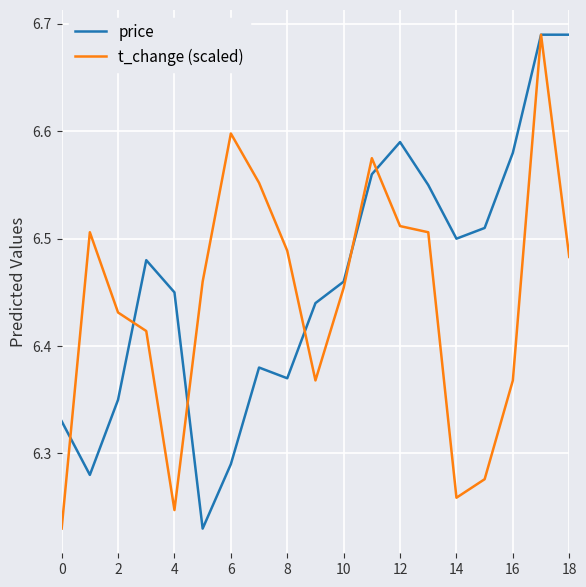

What is the difference between the maximum and minimum values in the t_change (scaled) series?

0.5